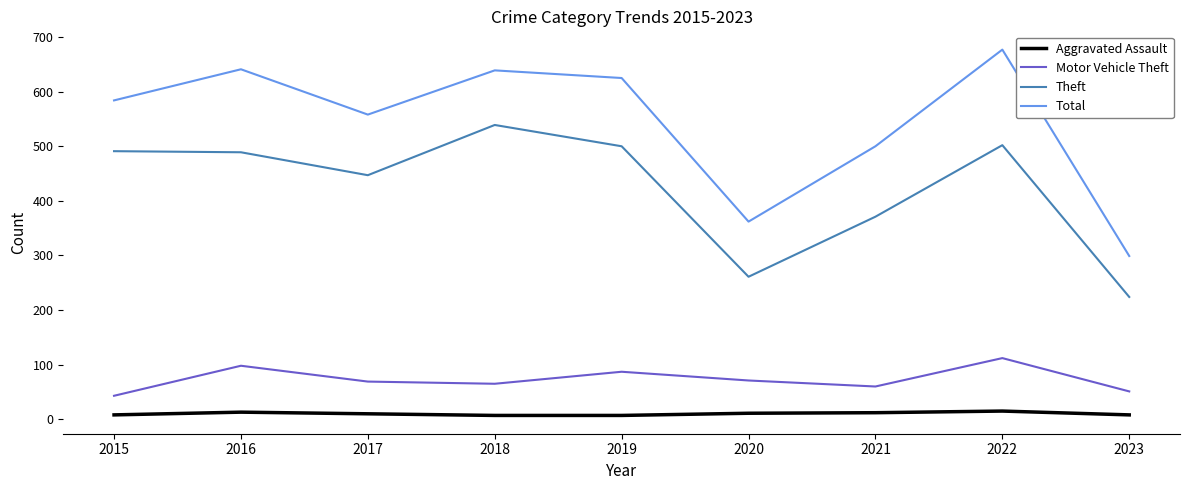

Which category has the highest value across all series?

2022